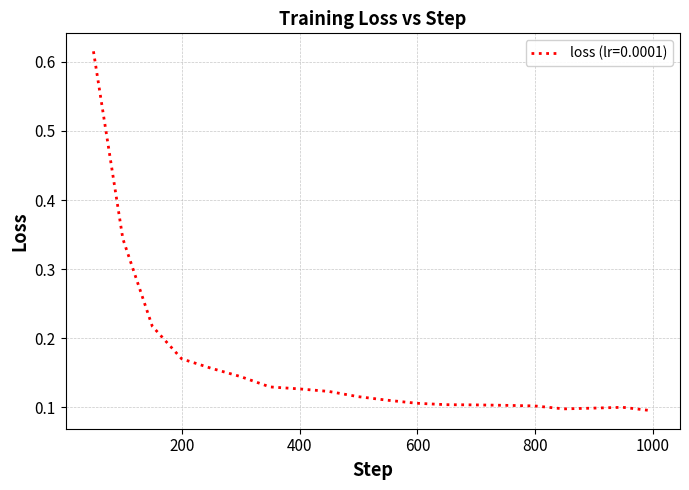

How many distinct data groups are displayed?

1